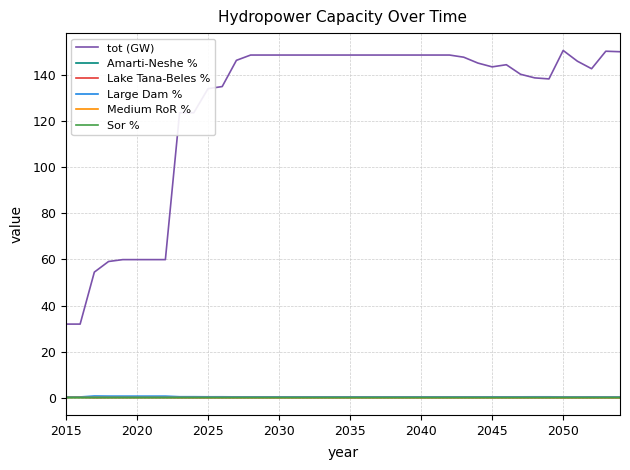

Does the chart display data point markers on the line(s)?

No